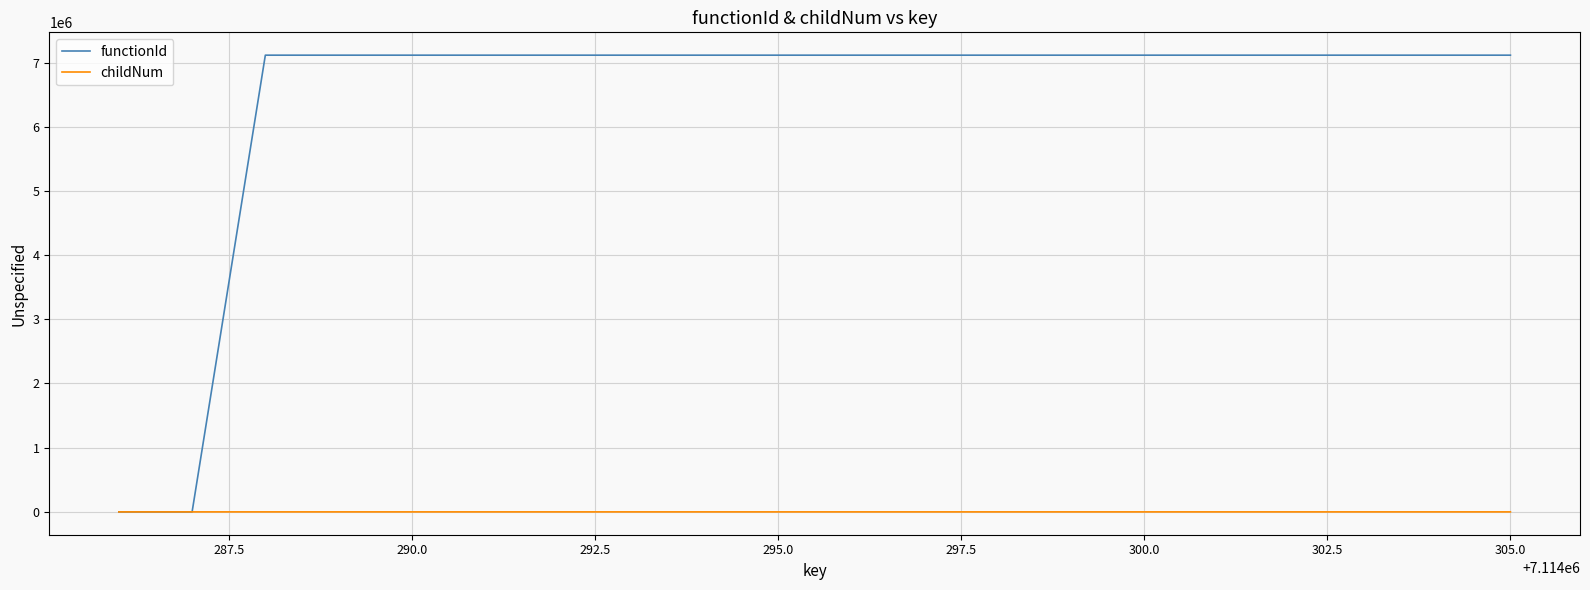

List the series in order of their overall mean, highest first.

functionId, childNum